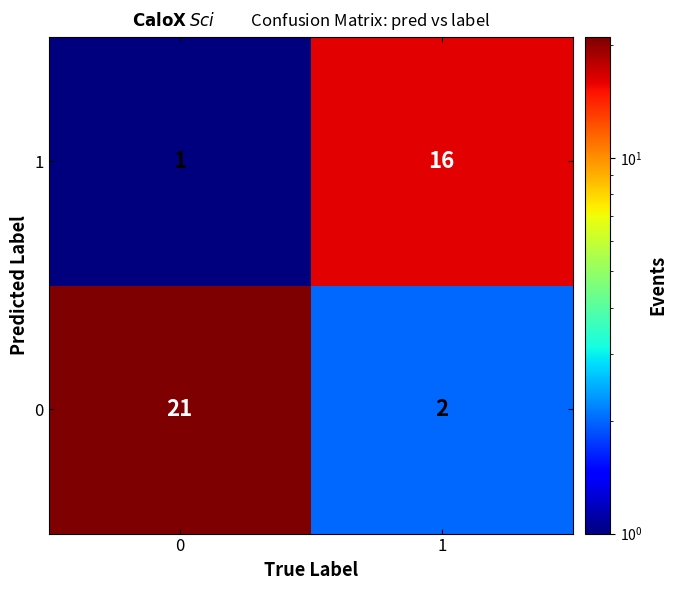

Reading left to right, transcribe all the data shown in this chart.

1: 0=1	1=16
0: 0=21	1=2